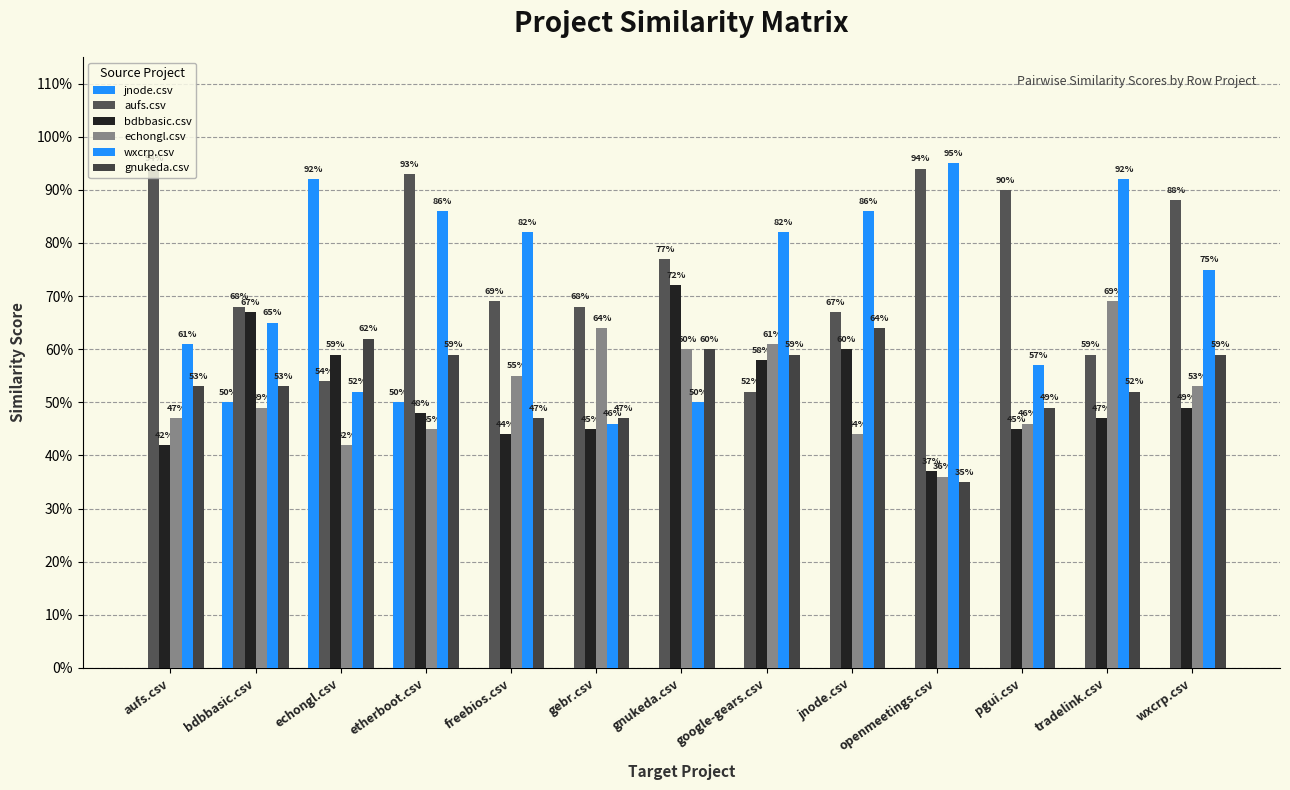

Which series has the largest total across all categories?

aufs.csv